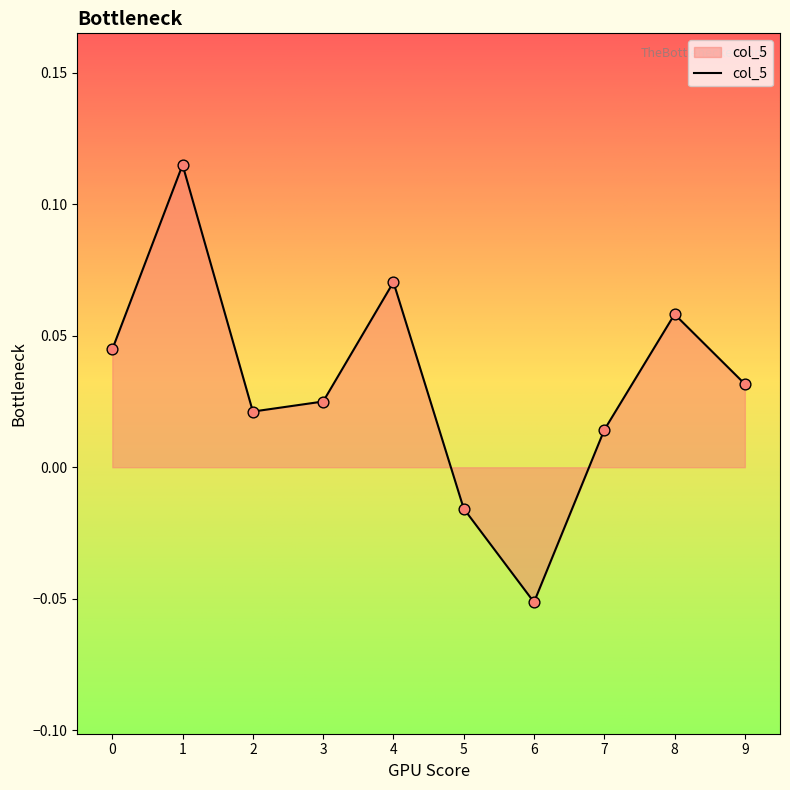

Between 3 and 9, which is larger?

9